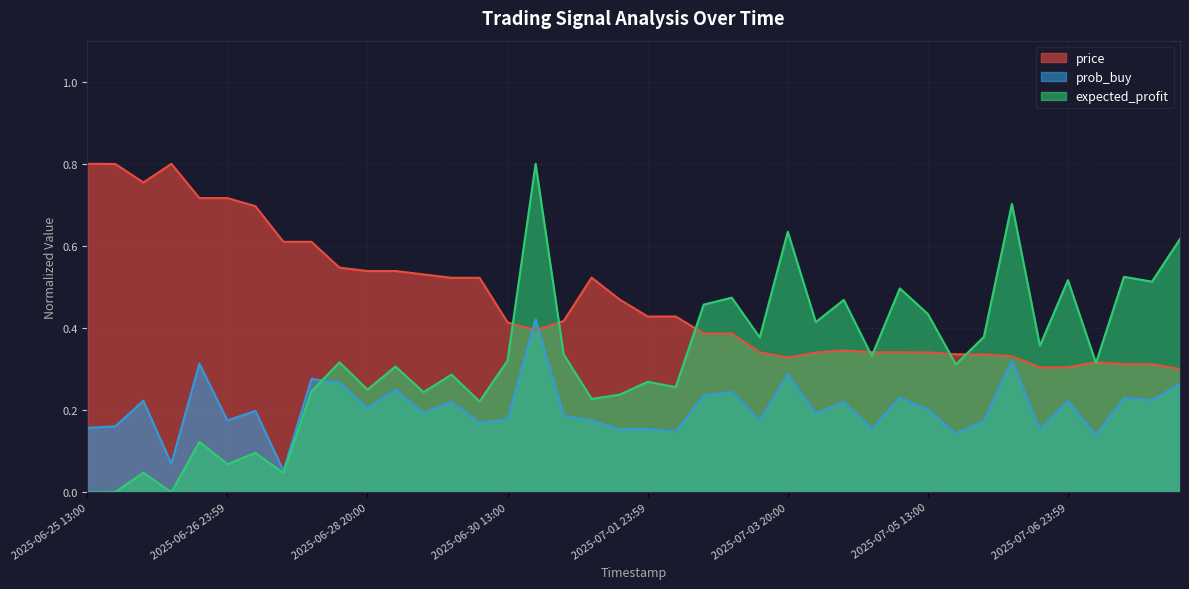

Which series has the largest range (max minus min)?

expected_profit